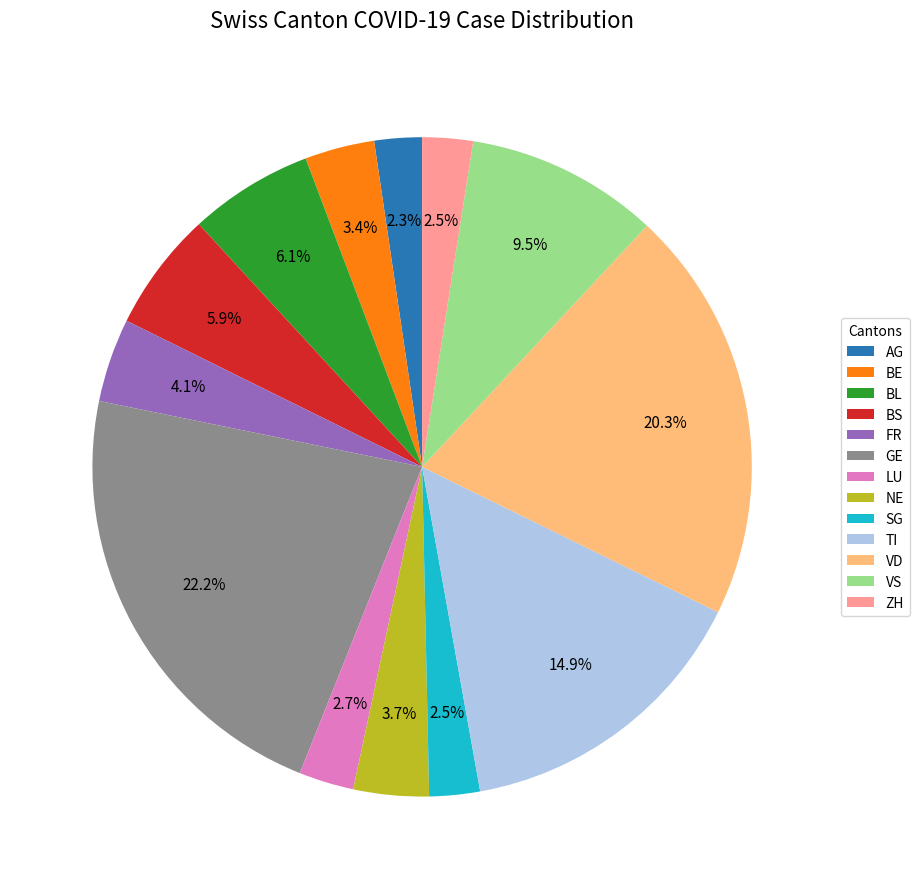

Does any single category account for the majority?

No